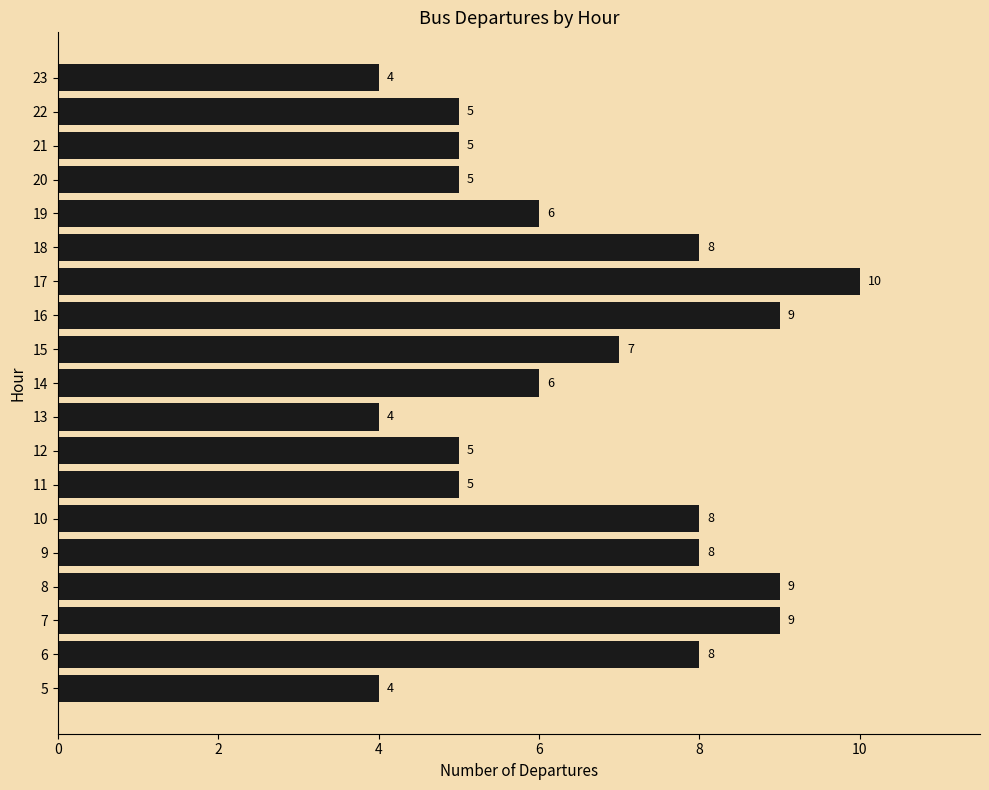

The value at 14 is 6. True or false?

True